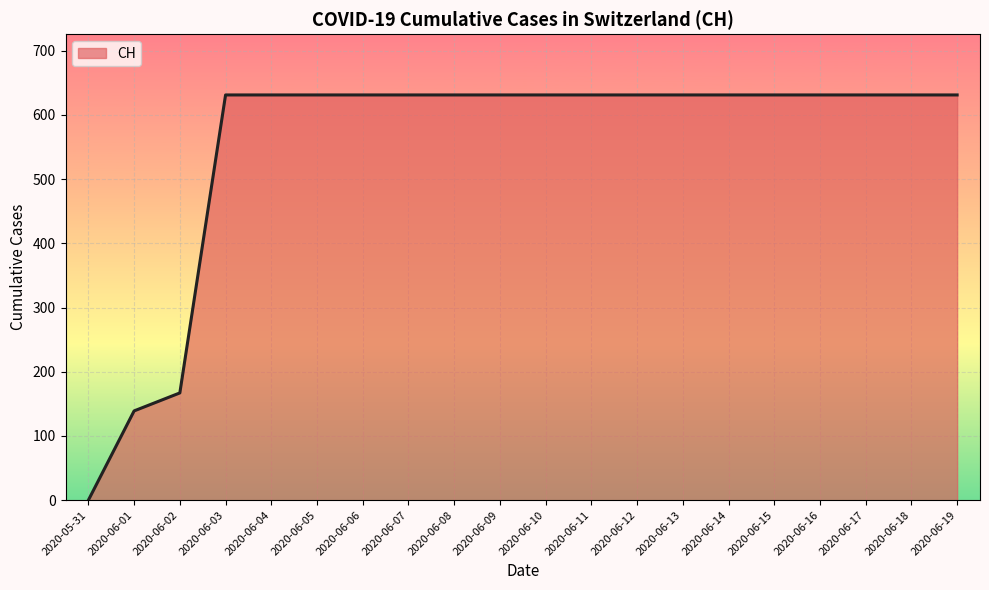

Does the chart display data point markers on the line(s)?

No